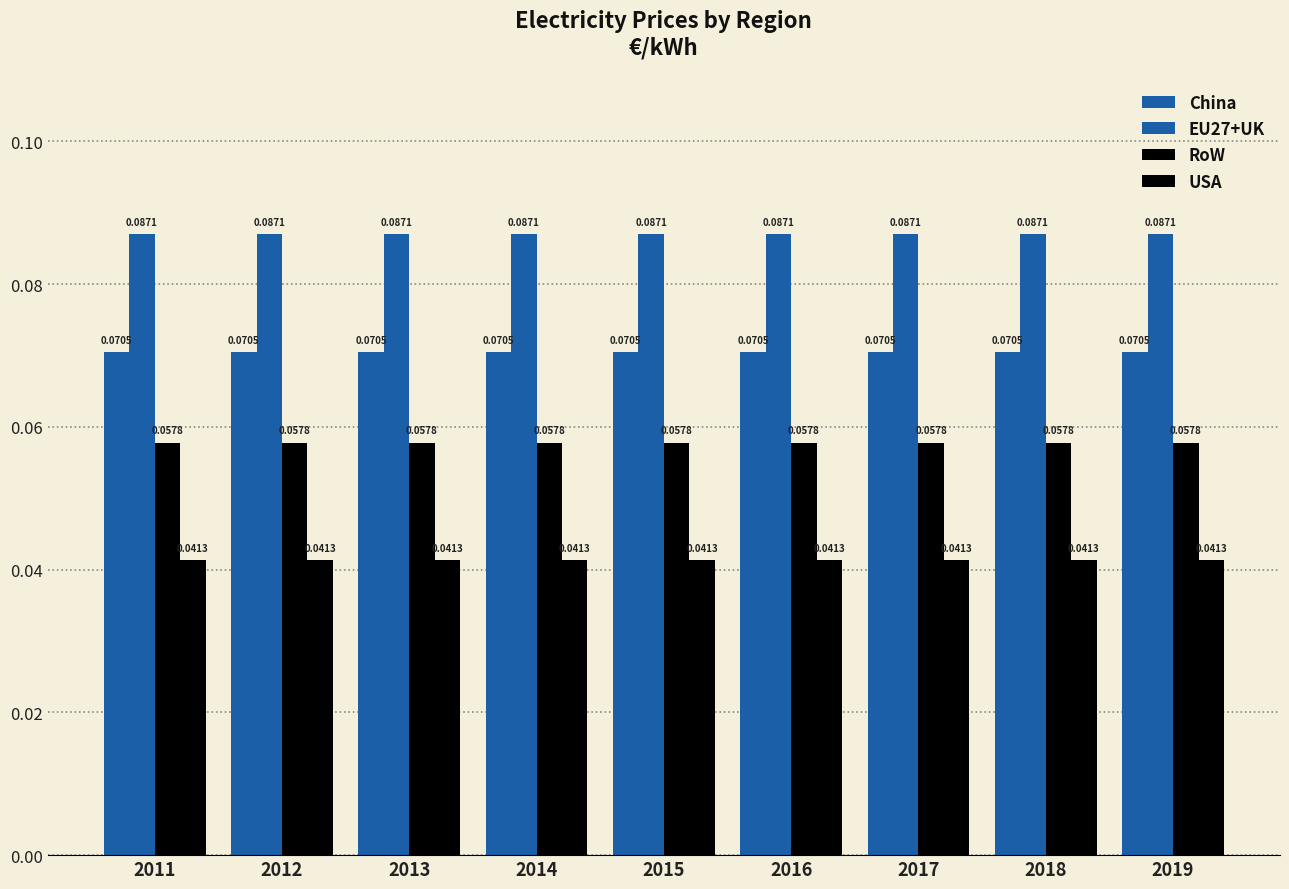

Reading left to right, list all the values displayed in this chart.

China: 0.1	0.1	0.1	0.1	0.1	0.1	0.1	0.1	0.1
EU27+UK: 0.1	0.1	0.1	0.1	0.1	0.1	0.1	0.1	0.1
RoW: 0.1	0.1	0.1	0.1	0.1	0.1	0.1	0.1	0.1
USA: 0.0	0.0	0.0	0.0	0.0	0.0	0.0	0.0	0.0